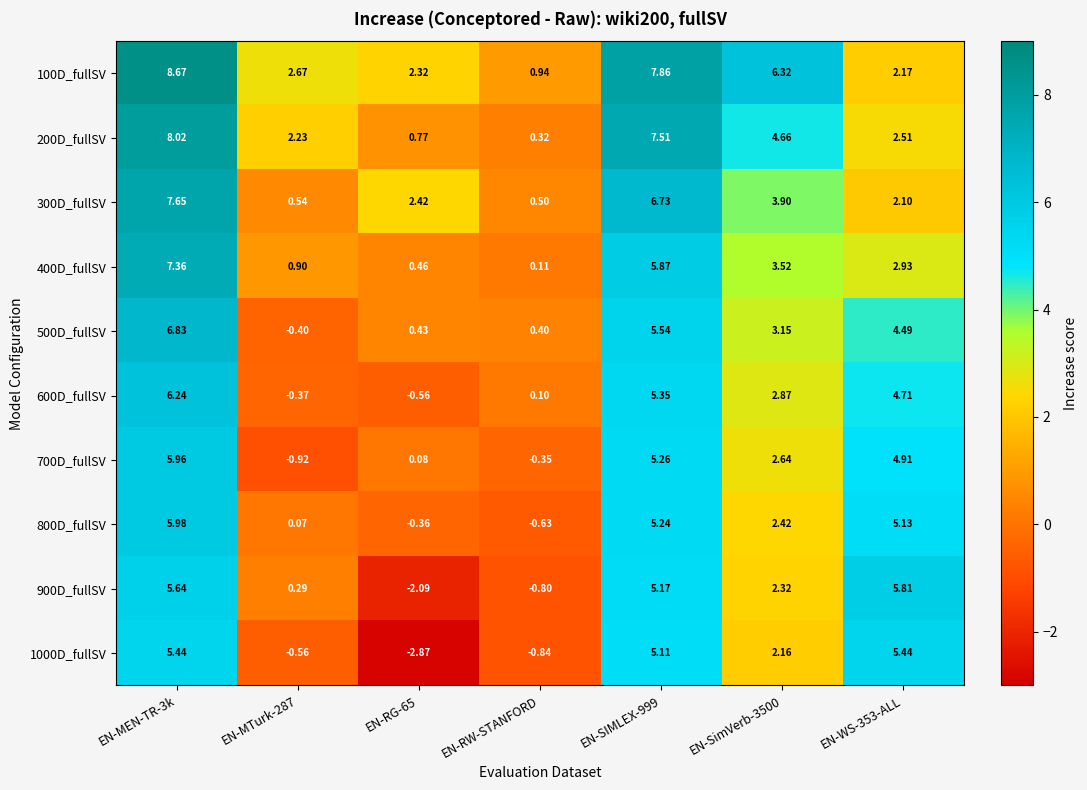

Which series changed the most between EN-RG-65 and EN-WS-353-ALL?

1000D_fullSV